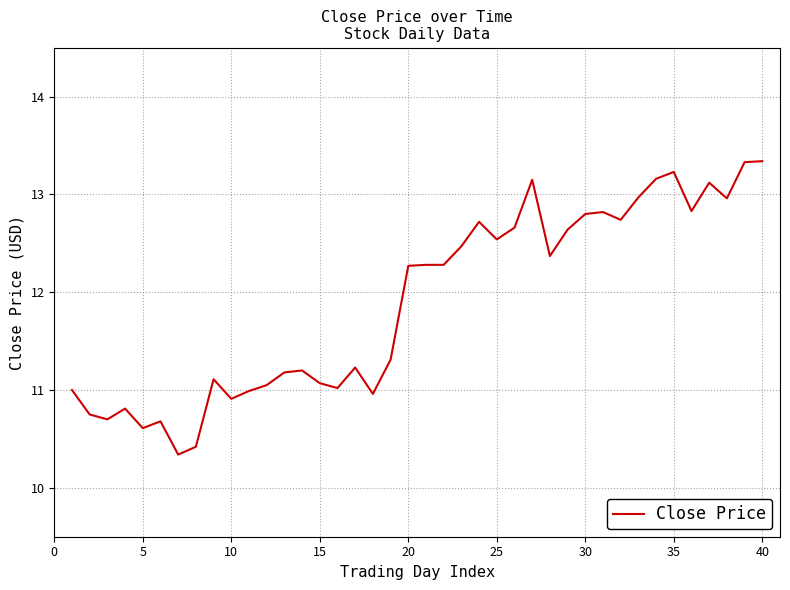

How many lines are shown in the chart?

1